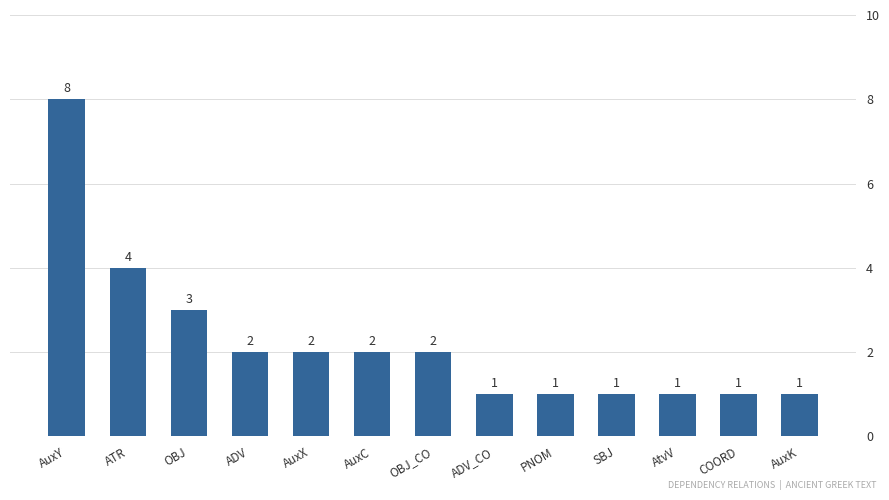

At which label is the value closest to 4?

ATR